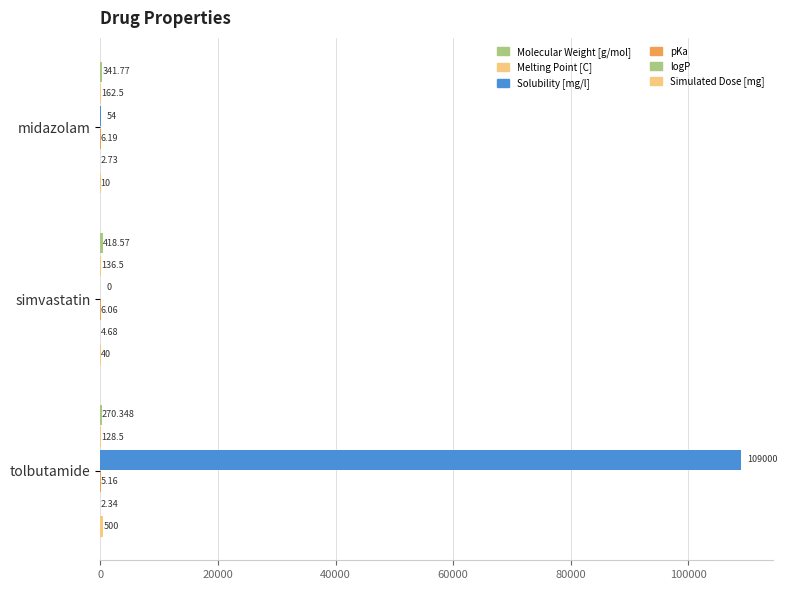

Rank the series by their maximum value, from highest to lowest.

Solubility [mg/l], Simulated Dose [mg], Molecular Weight [g/mol], Melting Point [C], pKa, logP